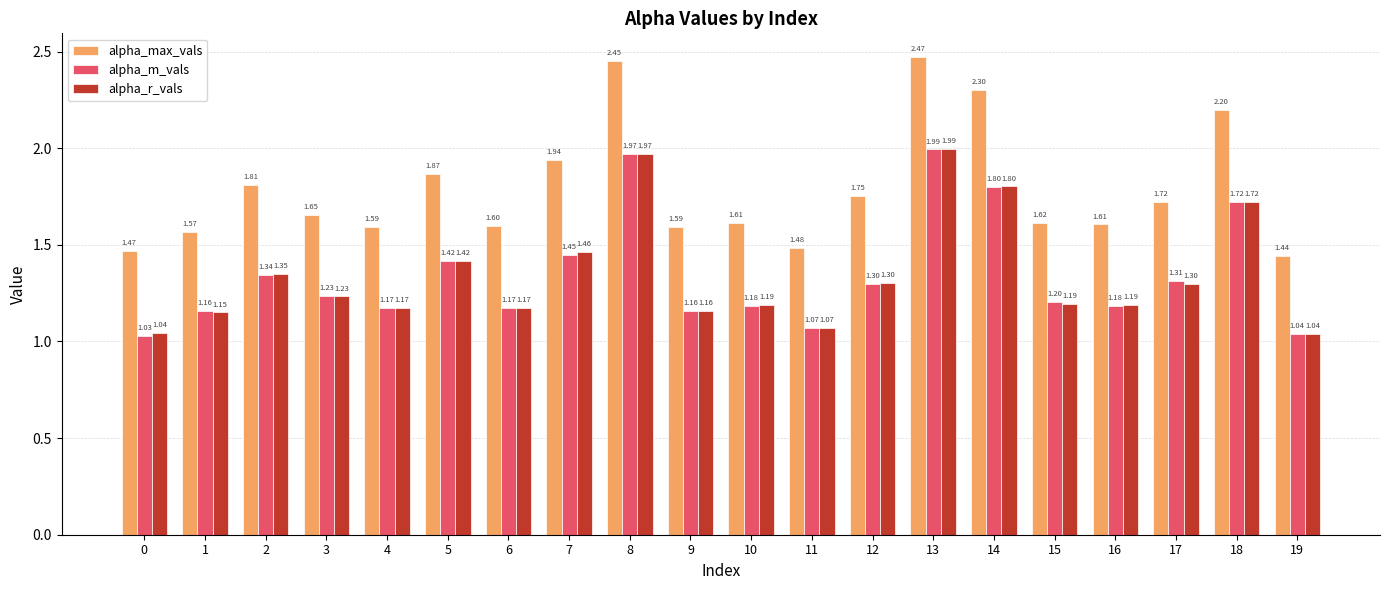

How many data points does each series have?

20